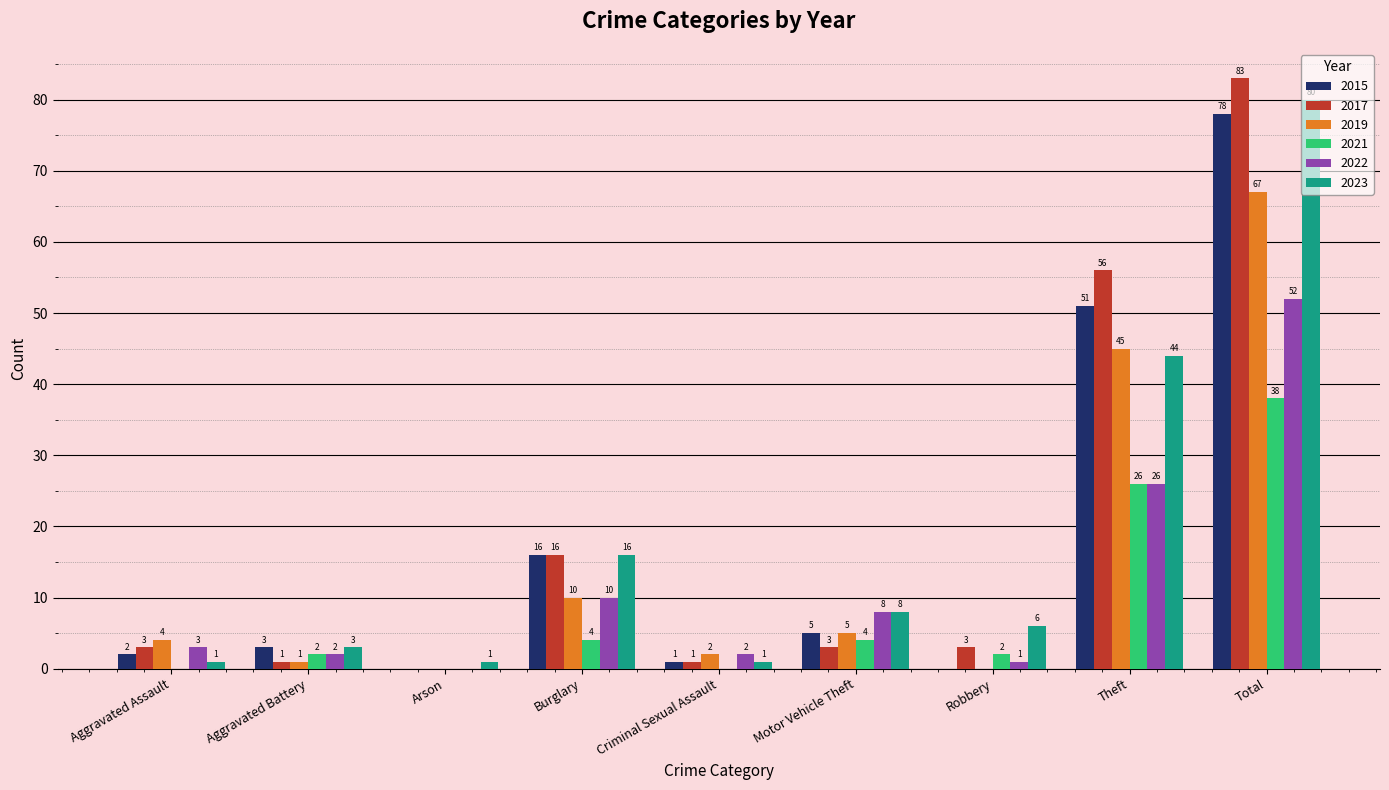

What is the sum of the 2015 values at Aggravated Assault and Criminal Sexual Assault?

3